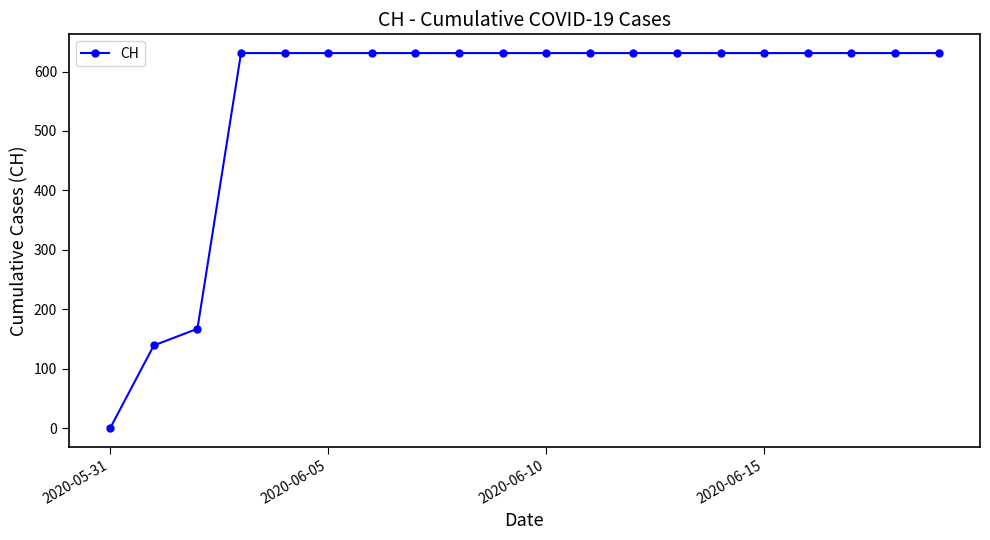

What is the maximum value shown in the chart?

631